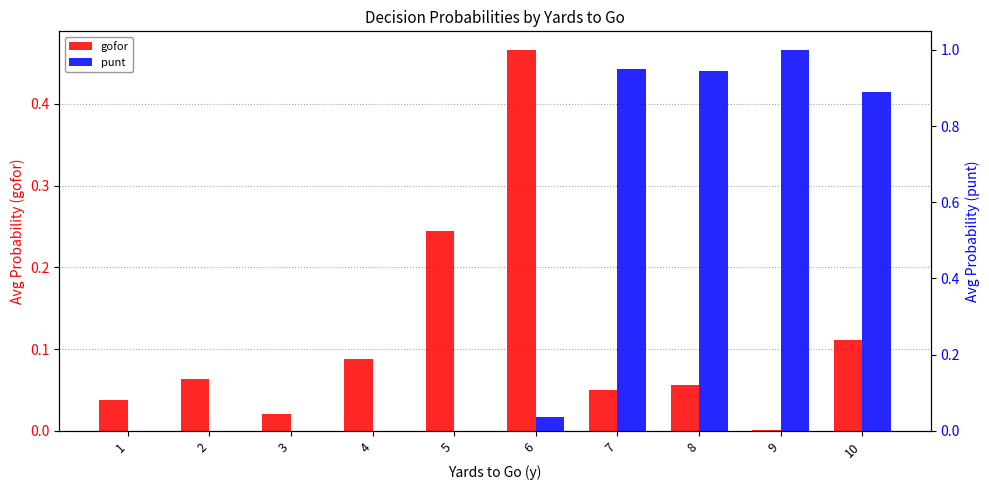

Where is punt nearest to the value 0?

1